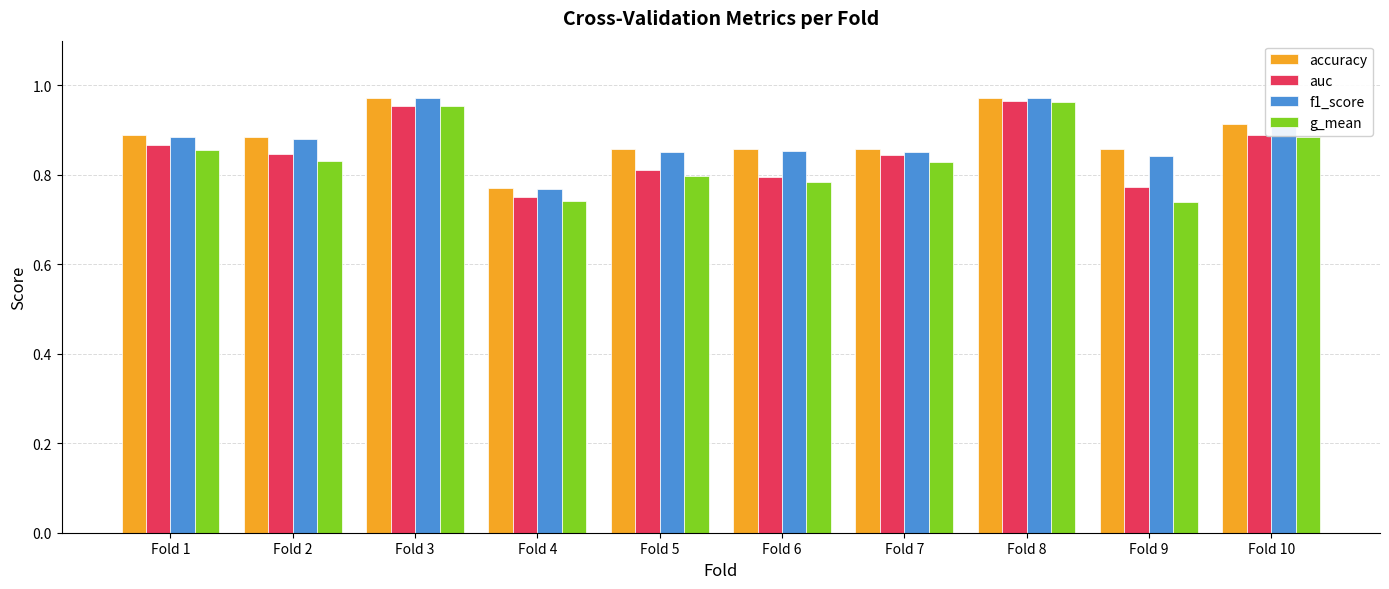

At which label does accuracy reach its minimum?

Fold 4